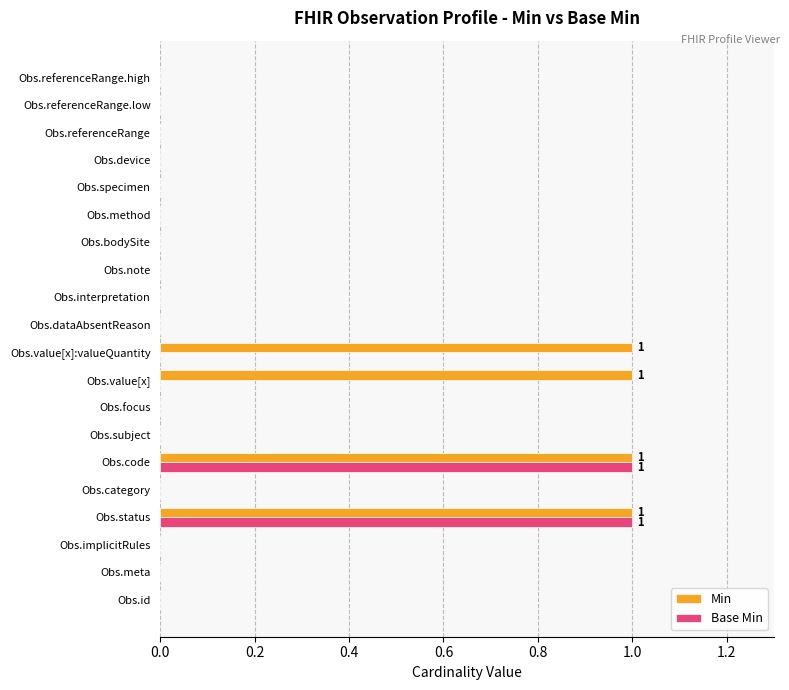

Which series has the largest total across all categories?

Min